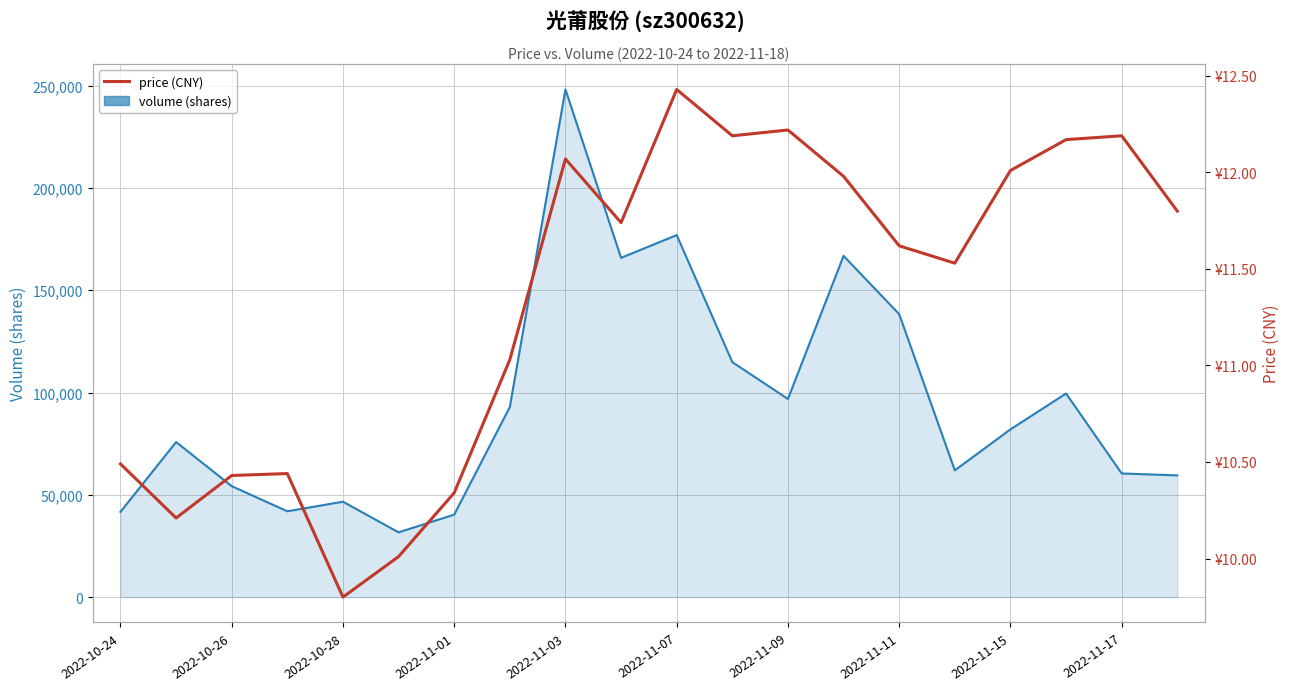

What position from the left is 13?

14